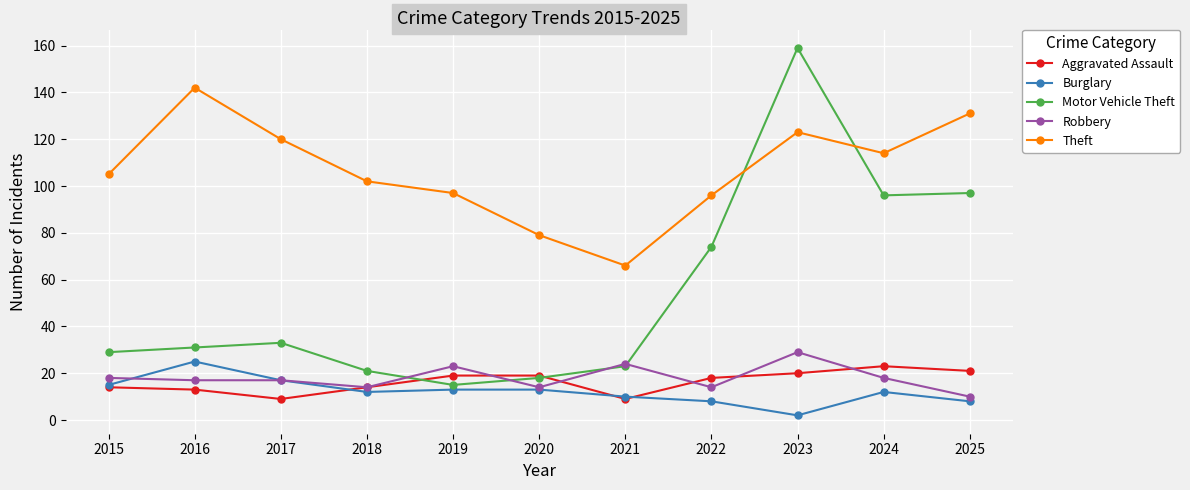

Is this an area chart (filled region under the line)?

No